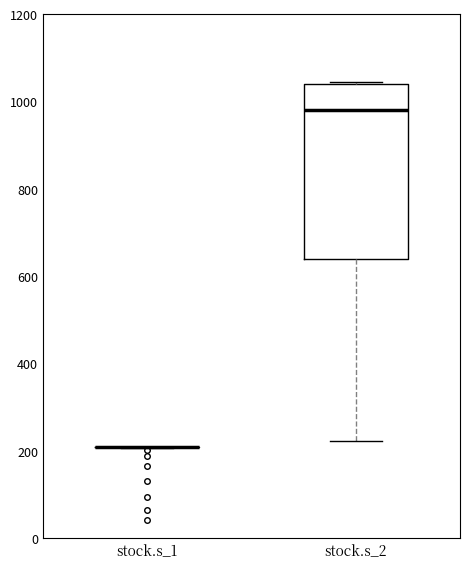

Where is the upper edge of the box for stock.s_2 on the y-axis? The values are not printed on the chart, so give them approximately, as read against the axis.

1040